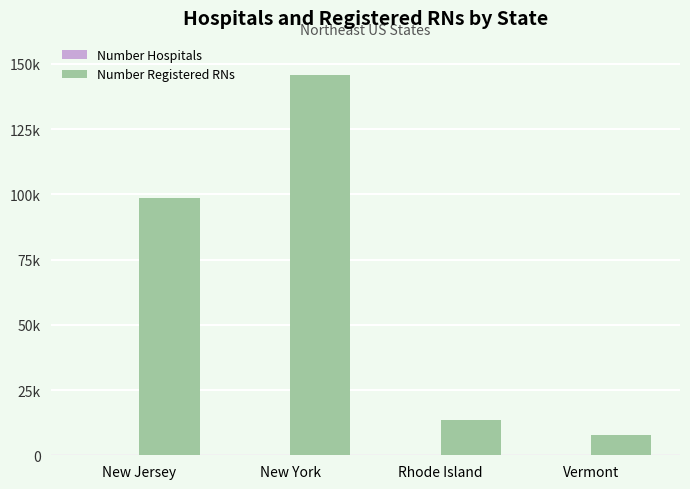

What is the total value across all series at Vermont?

7790